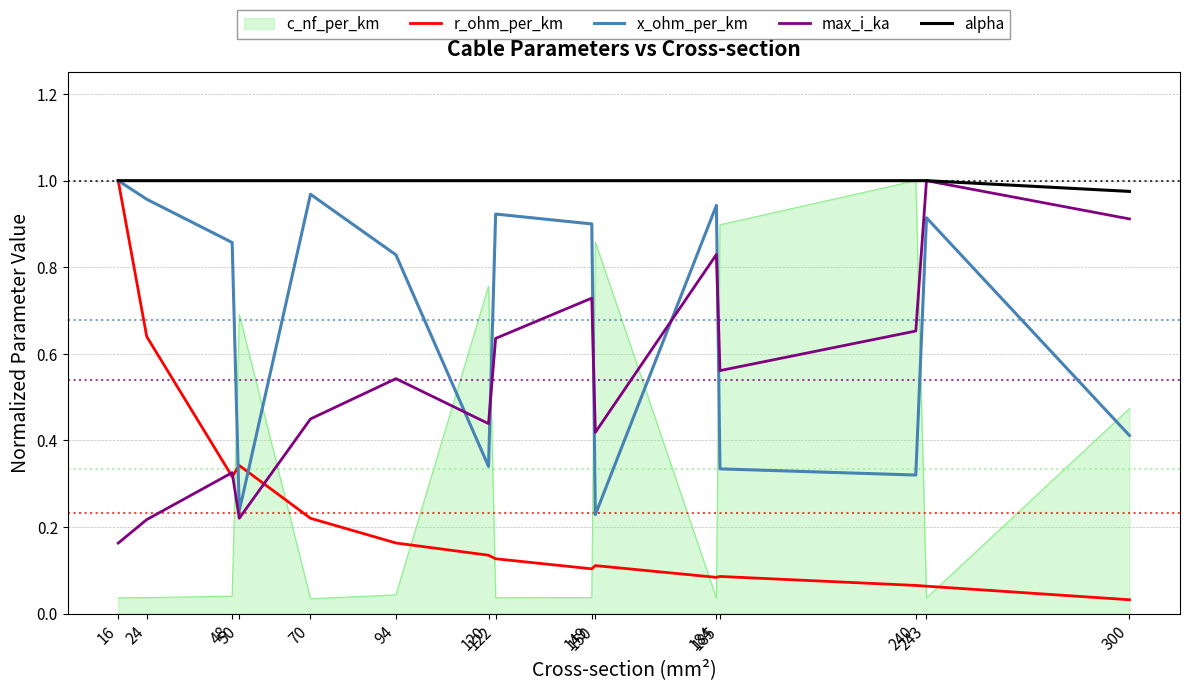

Does the chart display data point markers on the line(s)?

No